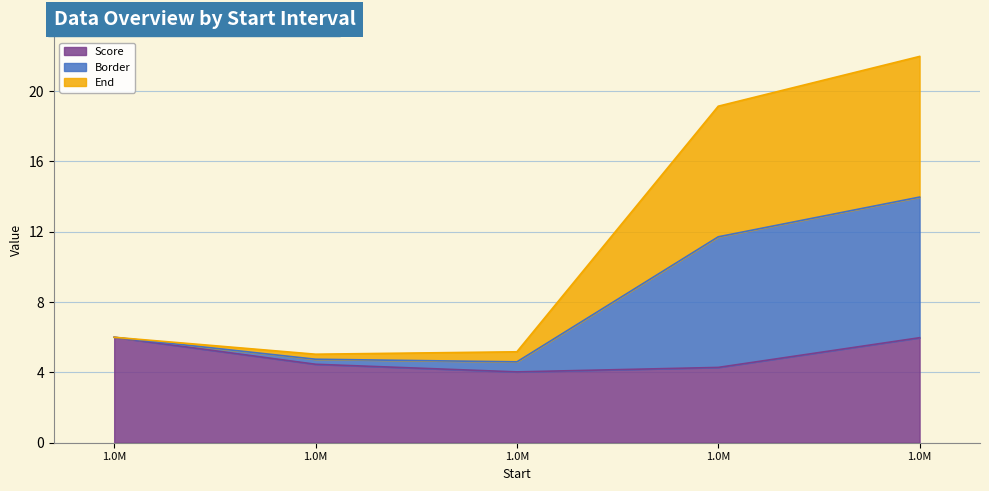

Does the chart display data point markers on the line(s)?

No